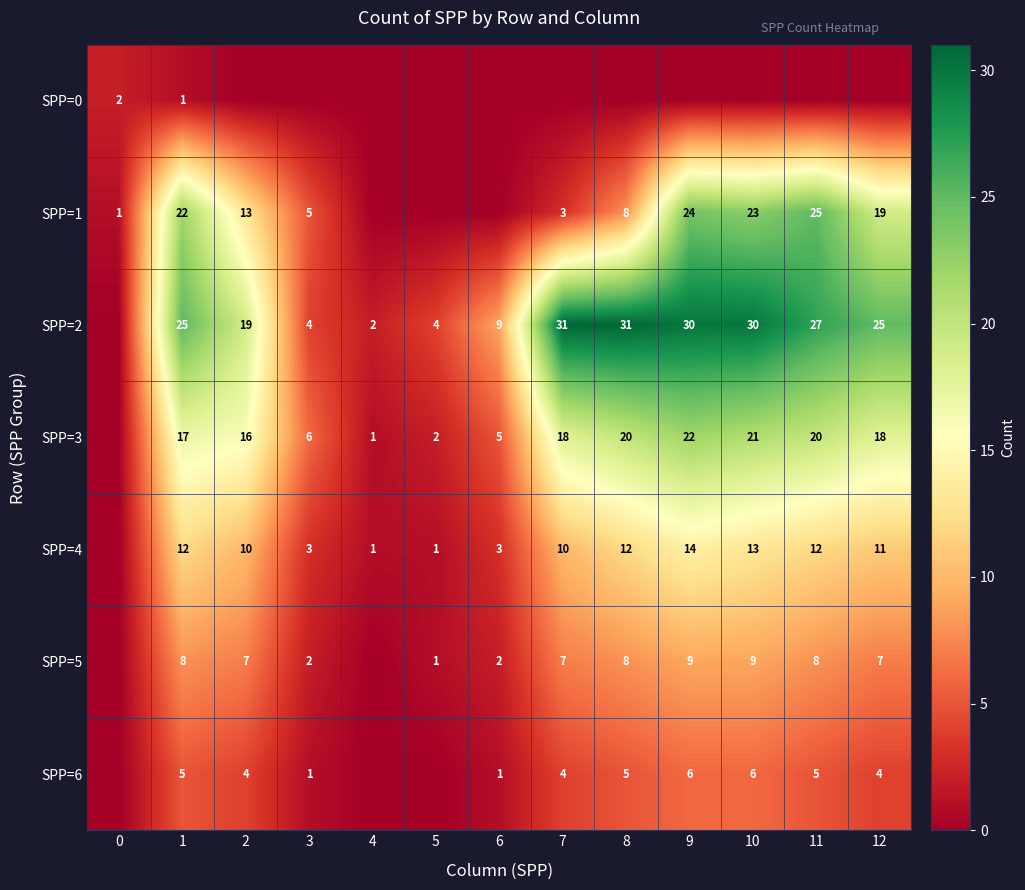

The value of SPP=6 at 9 is 3. True or false?

False